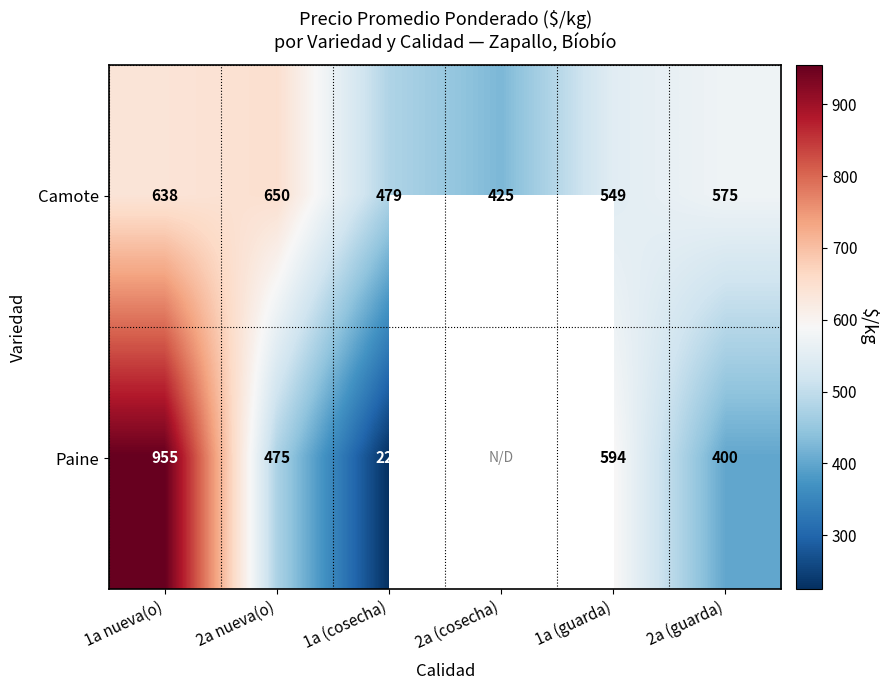

Between 1a (cosecha) and 1a (guarda), which series saw the biggest shift?

Paine